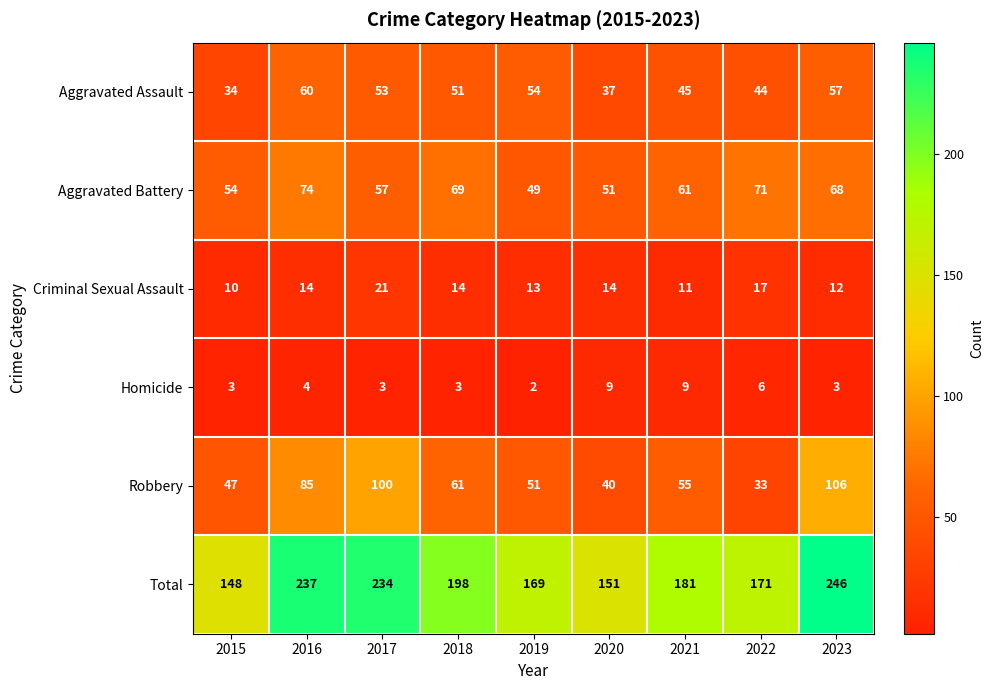

Read the Robbery value at 2015, to the nearest 5.

45